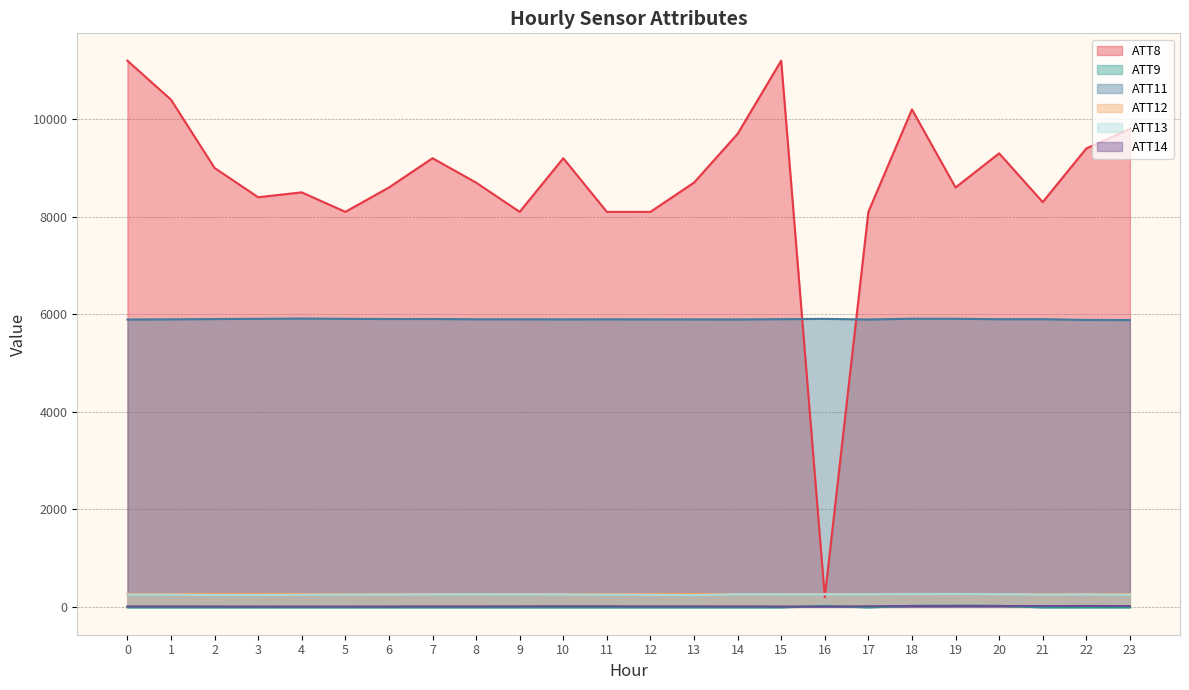

Is the value of ATT8 at 10 greater than the value of ATT11 at 6?

Yes